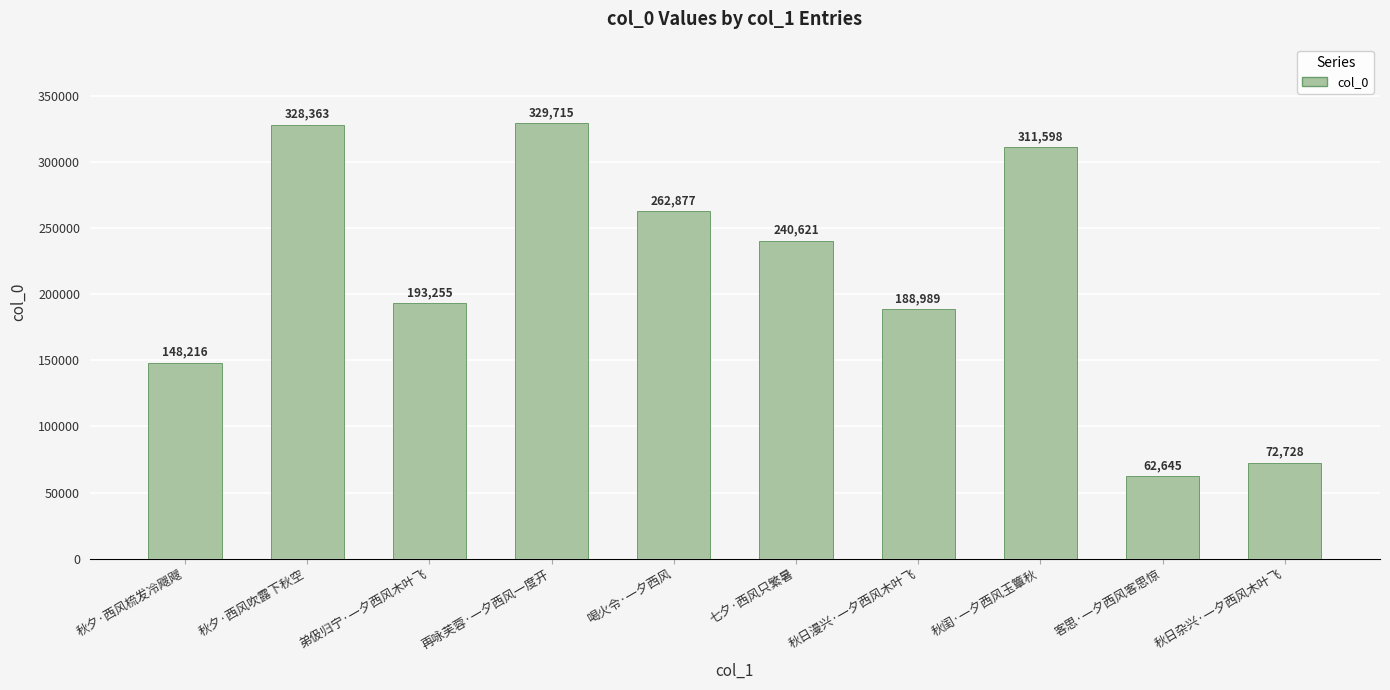

What is the average value?

213901